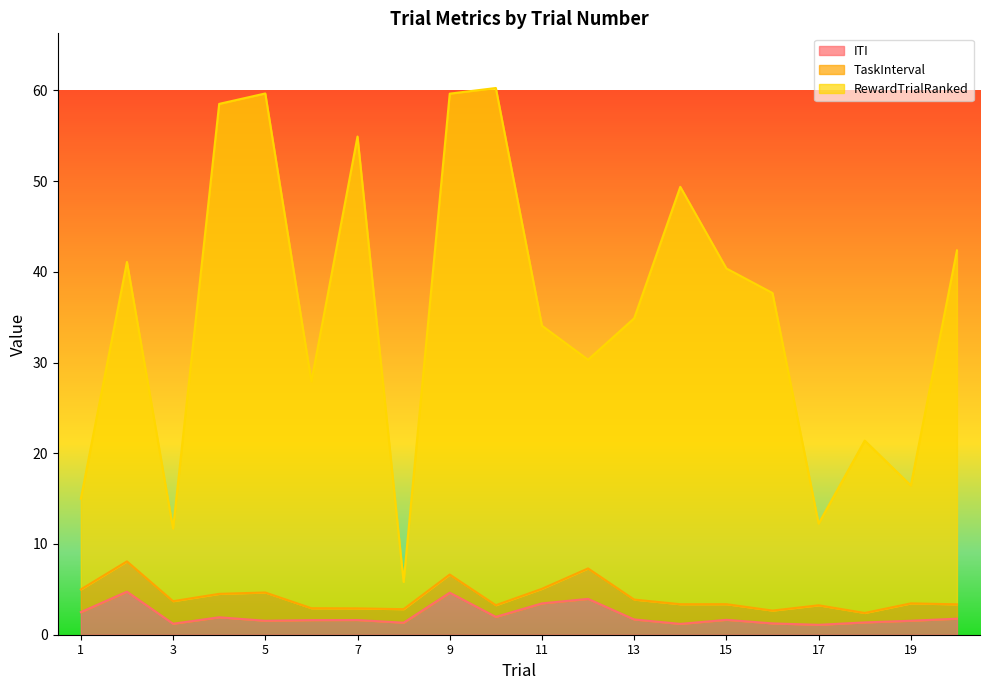

At how many categories does at least one series exceed 58?

4